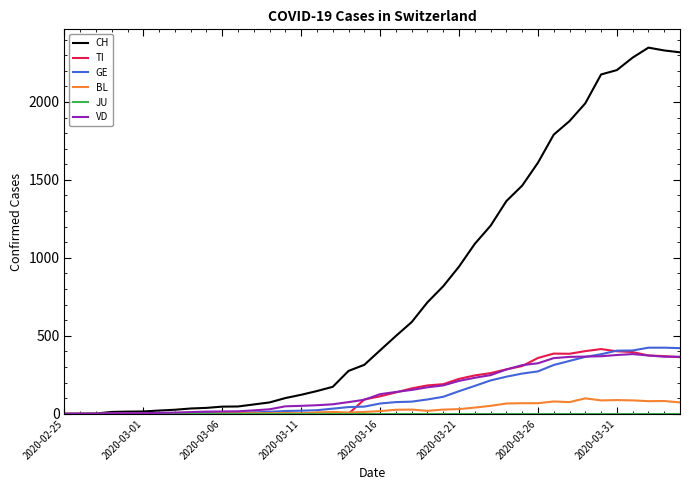

Which series has the largest total across all categories?

CH